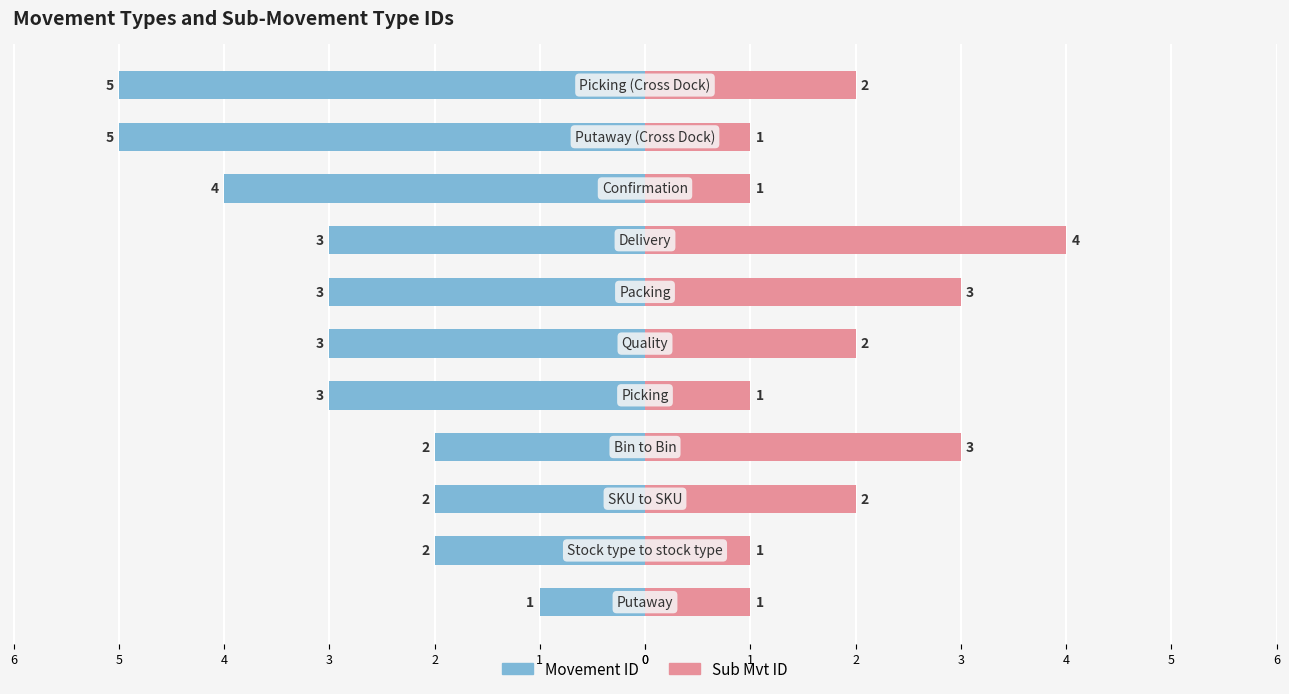

What is the difference between the second highest and second lowest values in the Movement ID series?

3